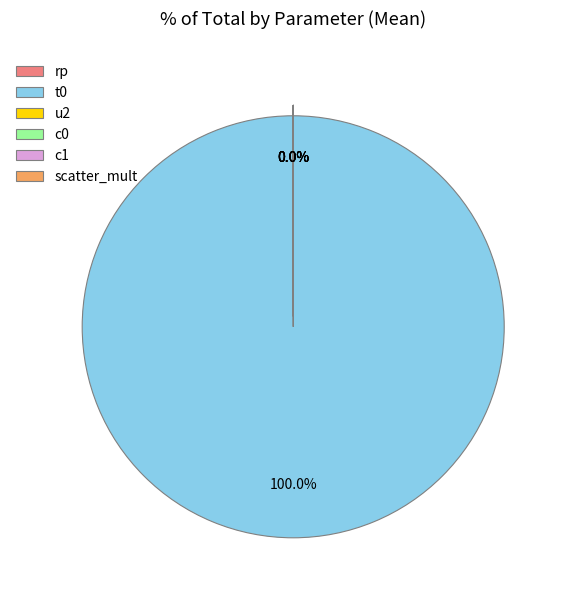

Rank the categories by value from highest to lowest.

t0, scatter_mult, c0, rp, u2, c1